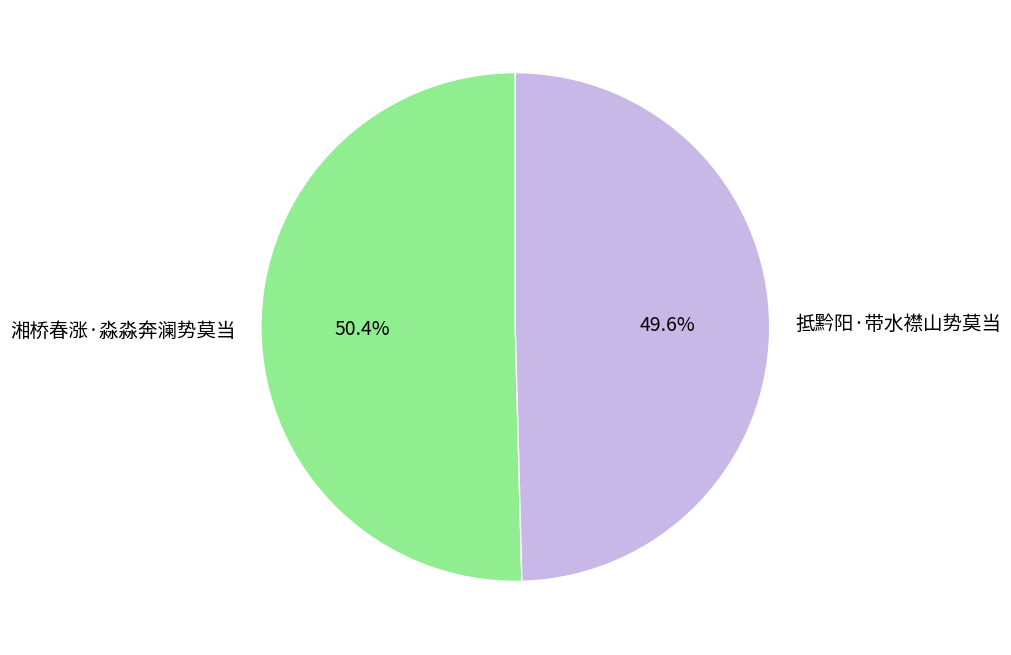

To the nearest percent, what percentage of the pie is 湘桥春涨·淼淼奔澜势莫当?

50%